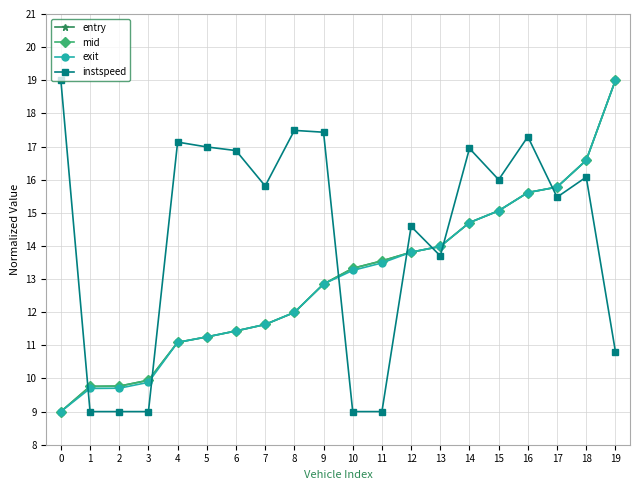

At which label does exit first exceed 13?

10